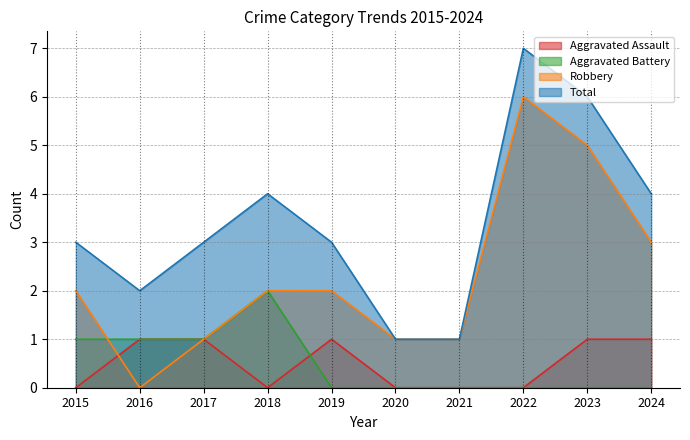

At which category is the sum across all series the highest?

2022